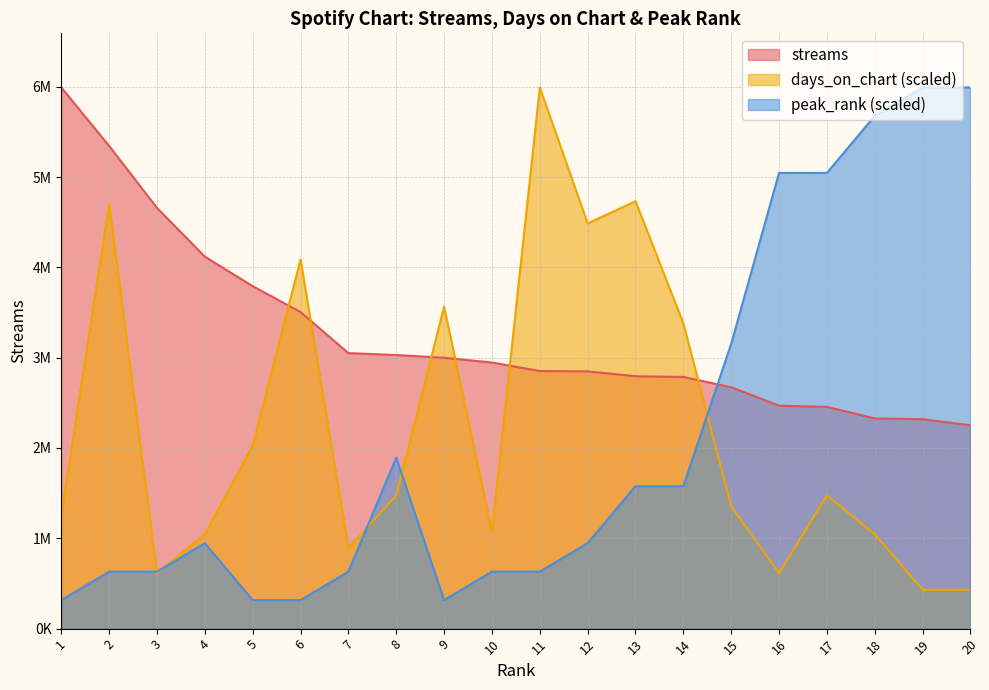

In peak_rank, how many points are higher than both neighbors (excluding endpoints)?

2